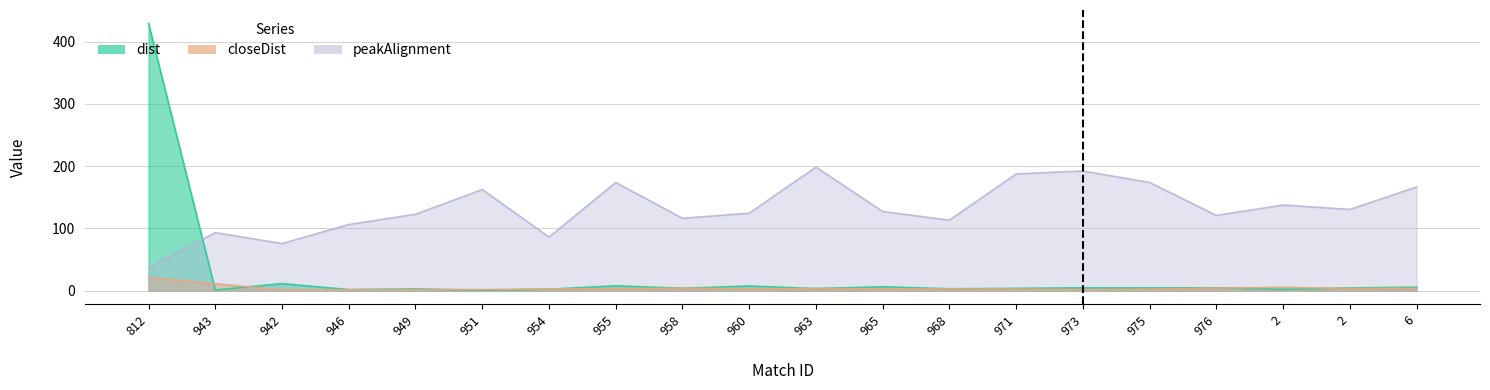

What are all the series names shown in the legend?

dist, closeDist, peakAlignment